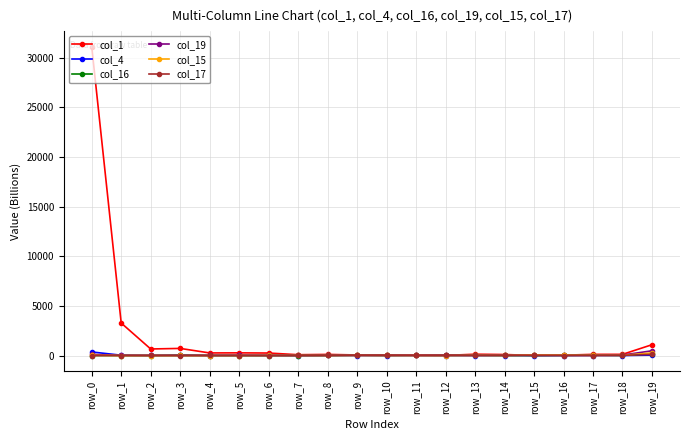

What is the value of the col_19 point at the 6th from the left?

34.0